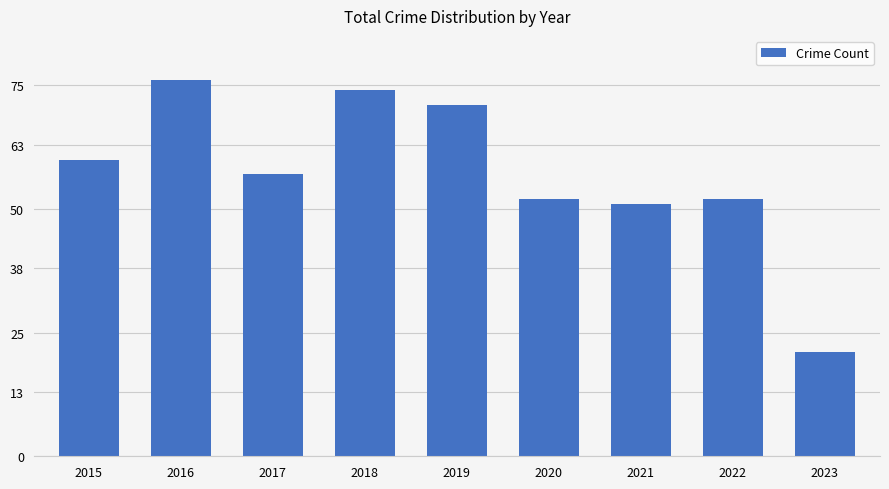

At which category does the chart reach its peak across all series?

2016